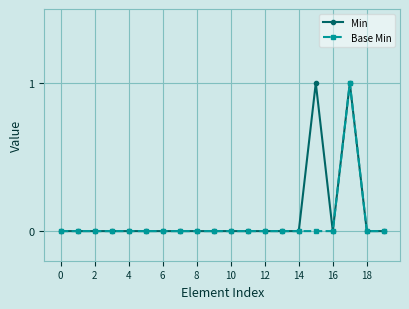

How many data points does each series have?

20